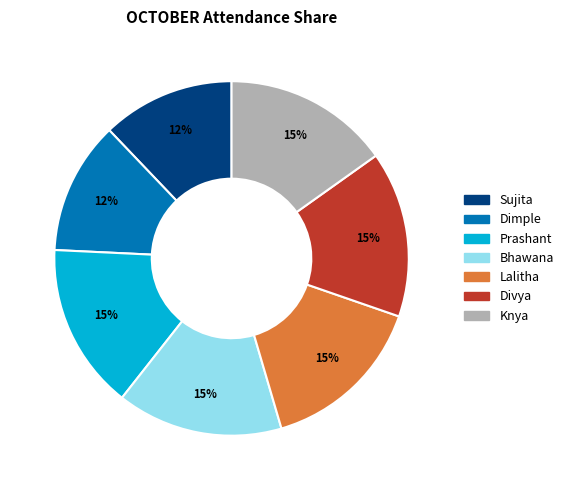

Approximately how many times larger is the value at Knya compared to Bhawana?

1.0